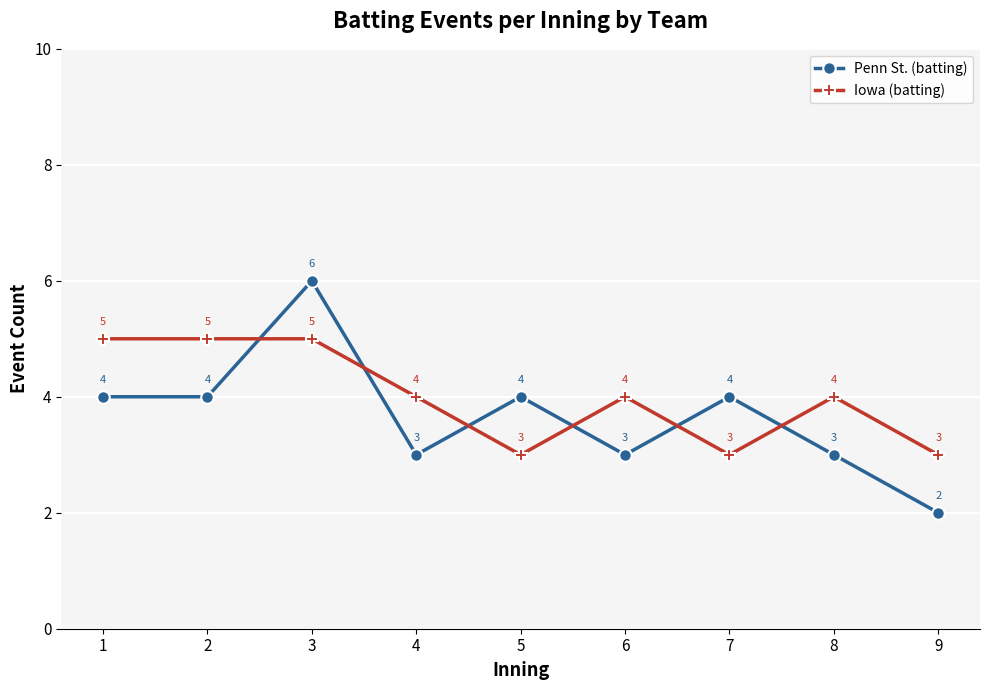

True or false: Penn St. (batting) has a value of 4 at 7.

True